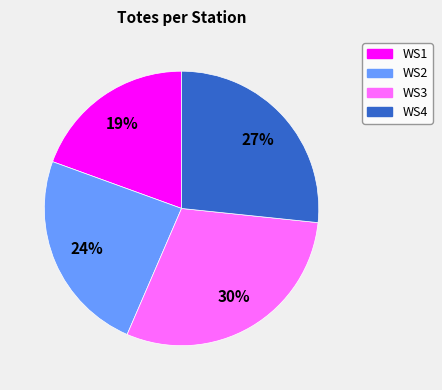

What percentage is the WS1 slice, to the nearest percent?

19%